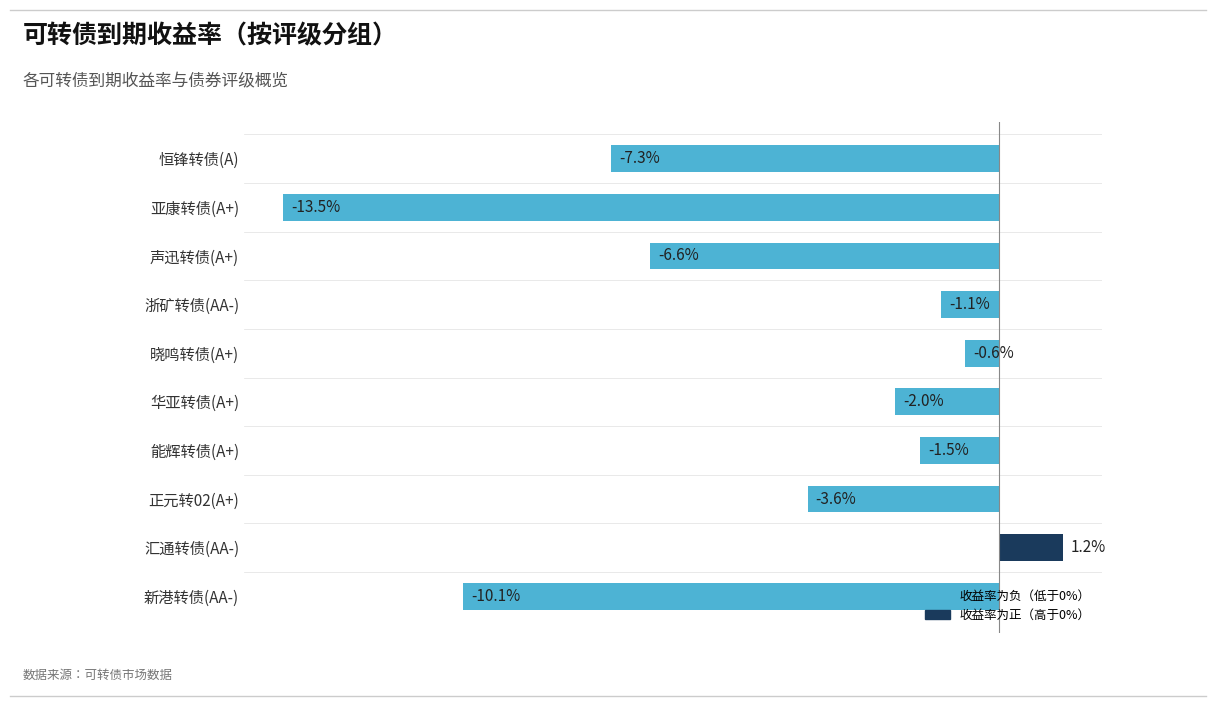

Are the bars horizontal?

Yes